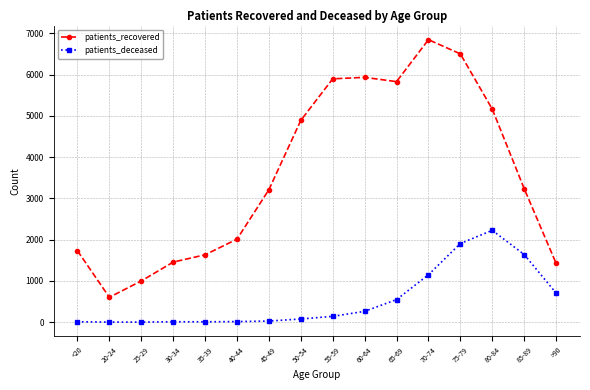

What is the sum of all patients_deceased values?

8742